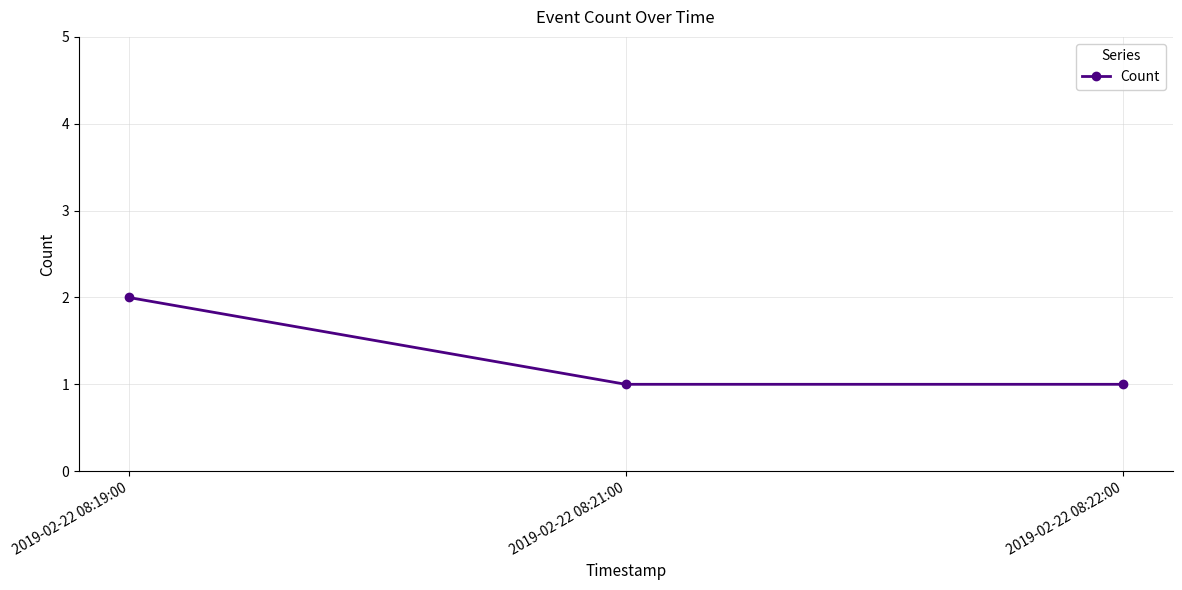

Which has a higher value, 2019-02-22 08:22:00 or 2019-02-22 08:19:00?

2019-02-22 08:19:00